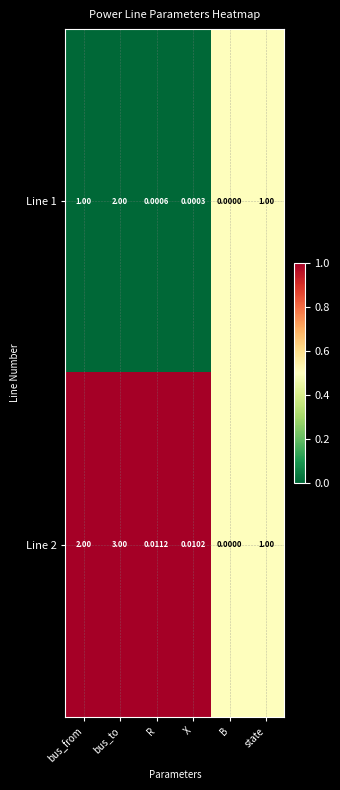

Count the number of categories in the chart.

6